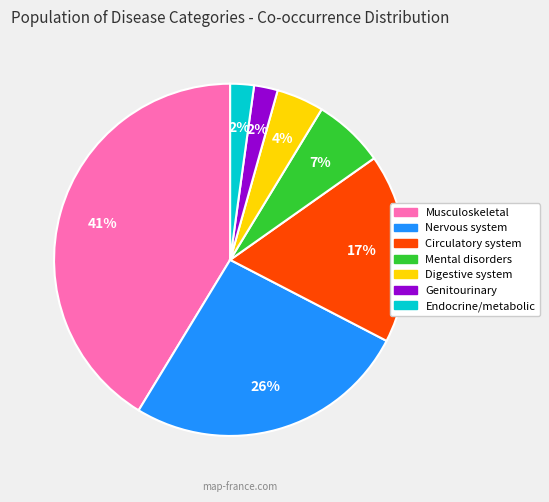

To the nearest percent, what percentage of the pie is Genitourinary?

2%